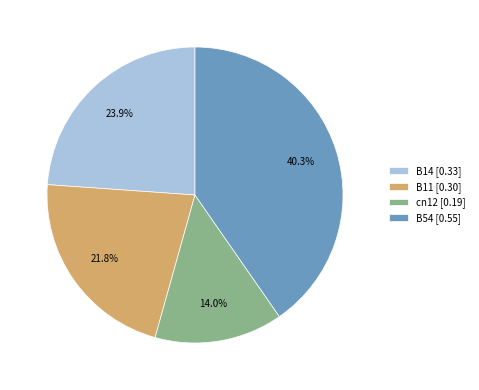

What is the largest slice in the pie chart?

B54 [0.55]